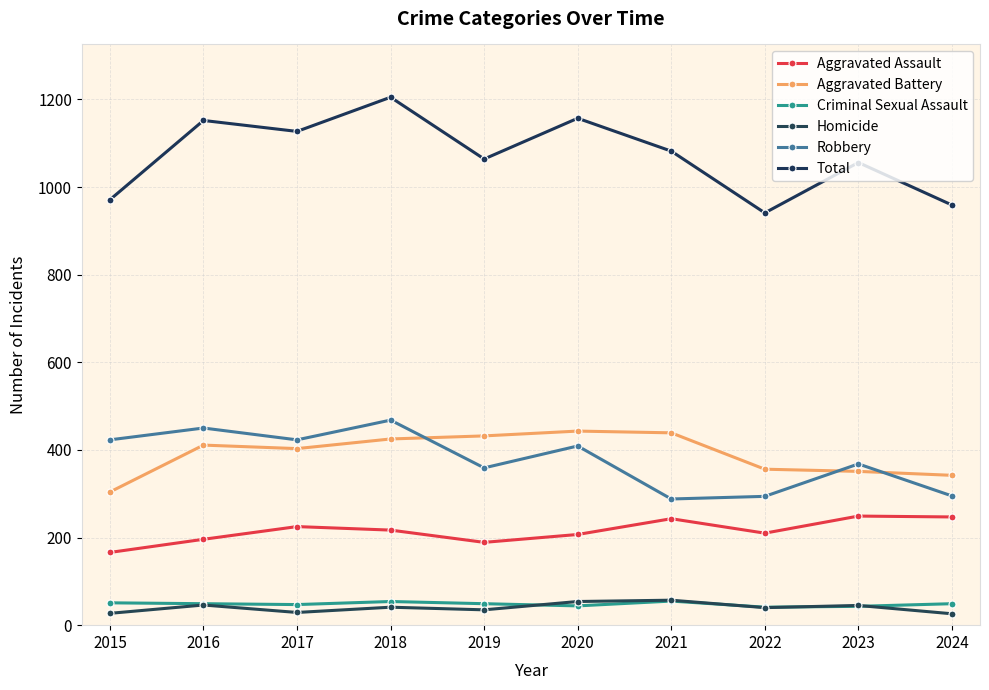

How many data points does each series have?

10